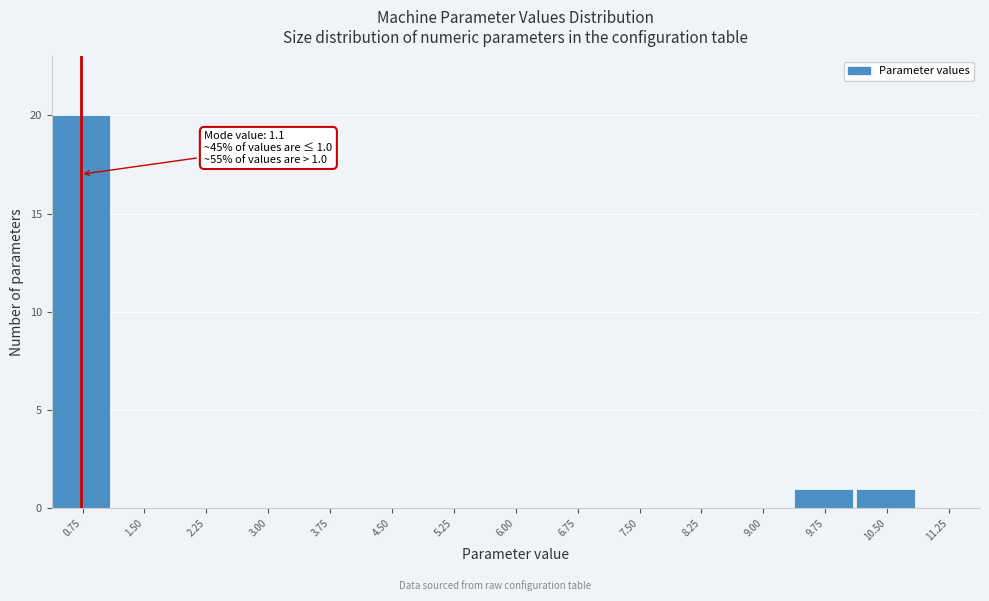

Reading left to right, list all the values displayed in this chart.

0.75=20	1.50=0	2.25=0	3.00=0	3.75=0	4.50=0	5.25=0	6.00=0	6.75=0	7.50=0	8.25=0	9.00=0	9.75=1	10.50=1	11.25=0